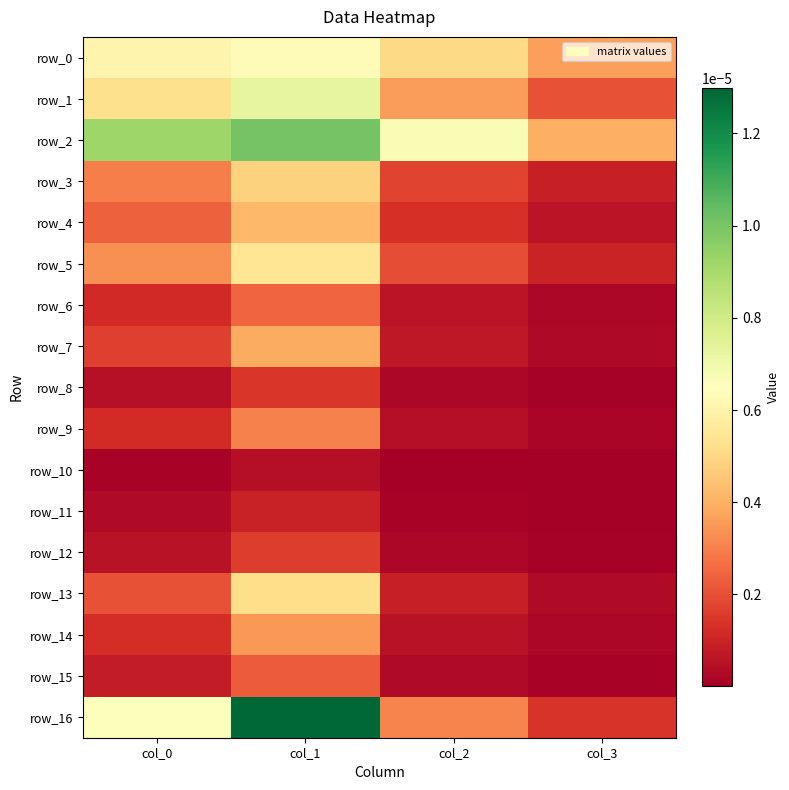

Is it true that row_10 equals 0.0 at col_2?

False